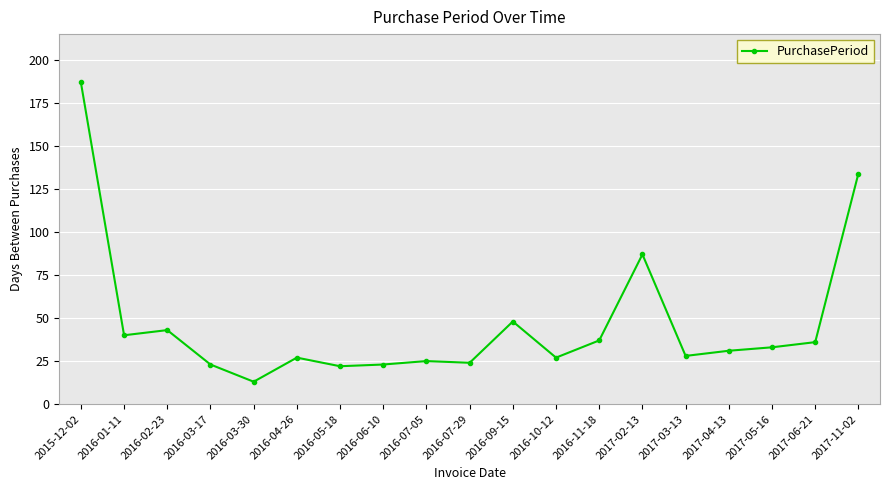

What is the label of the 5th point from the right?

2017-03-13